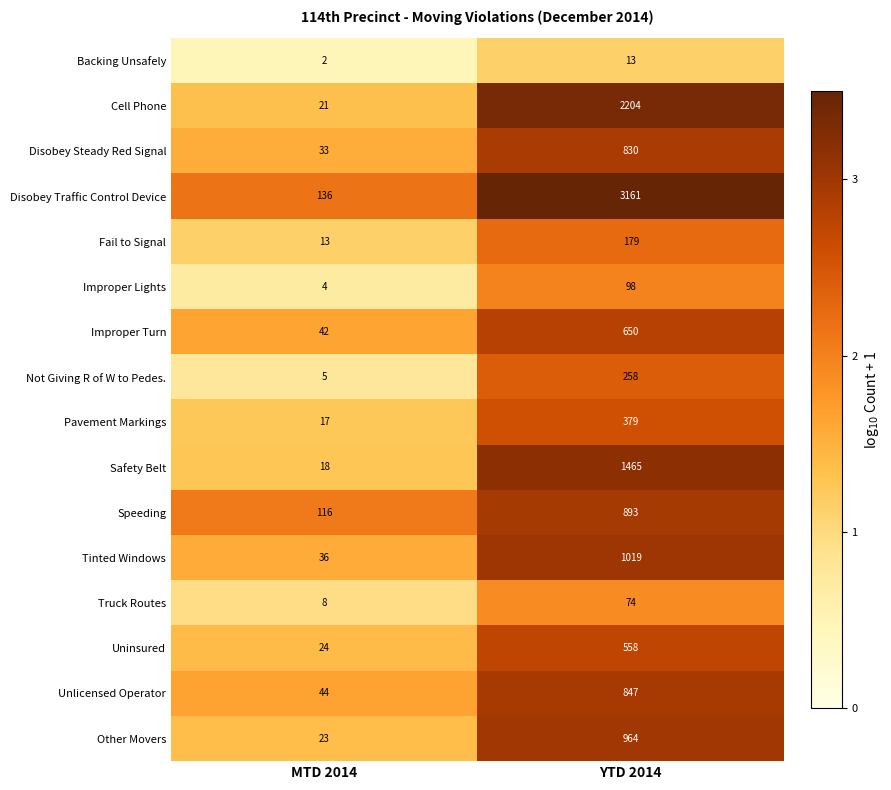

What is the sum of the Unlicensed Operator values at MTD 2014 and YTD 2014?

891